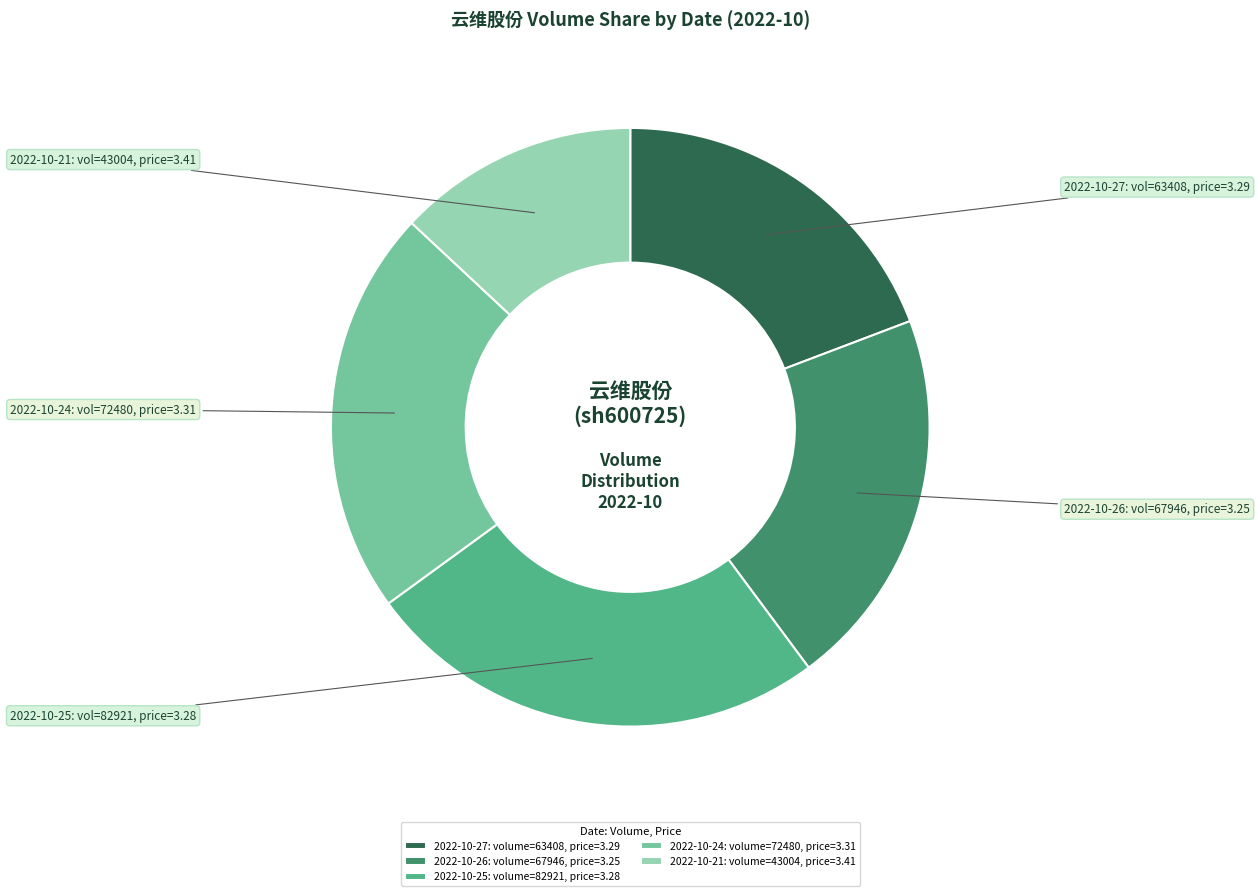

Is the sum of 2022-10-26 and 2022-10-21 greater than half?

No